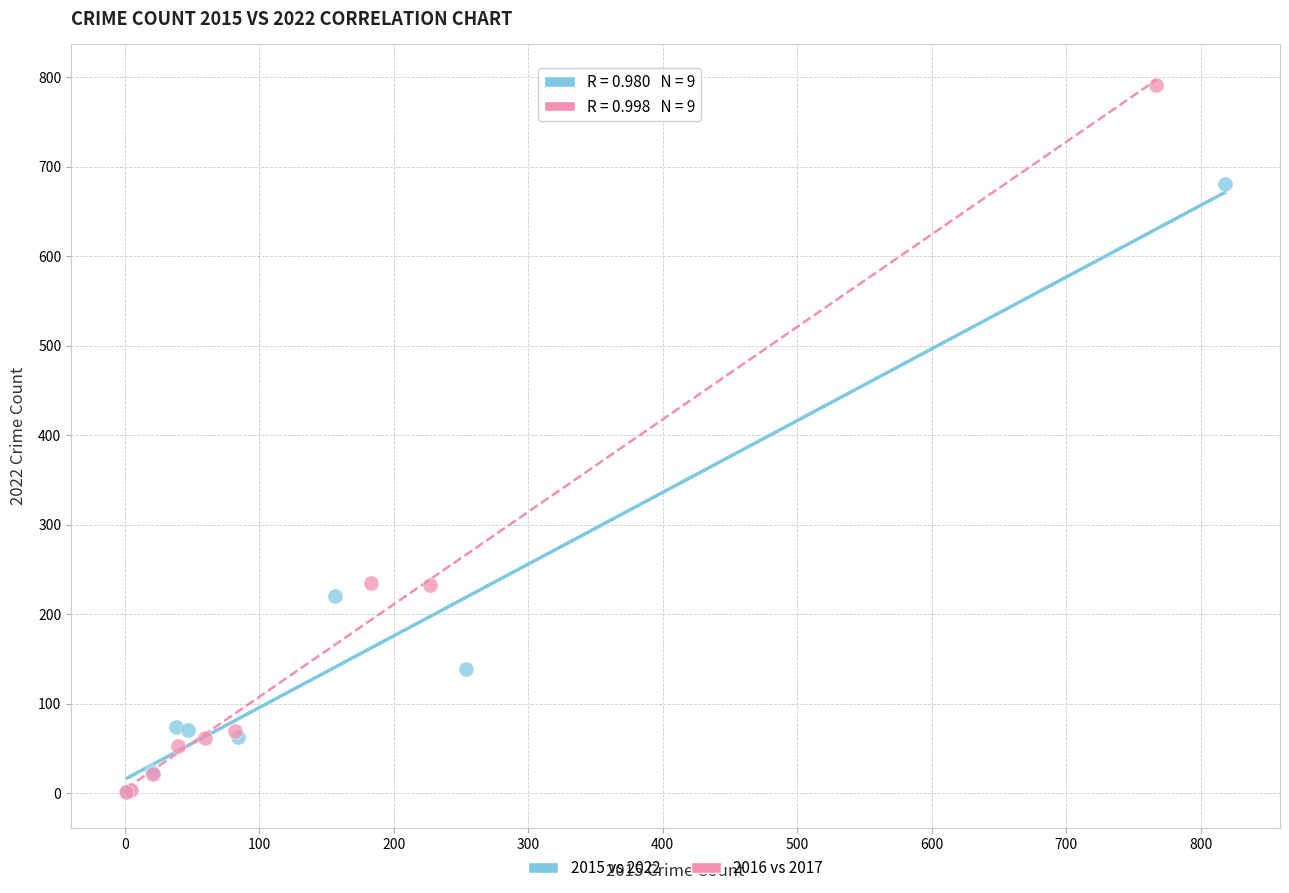

Which series contains the highest Y value?

2016 vs 2017